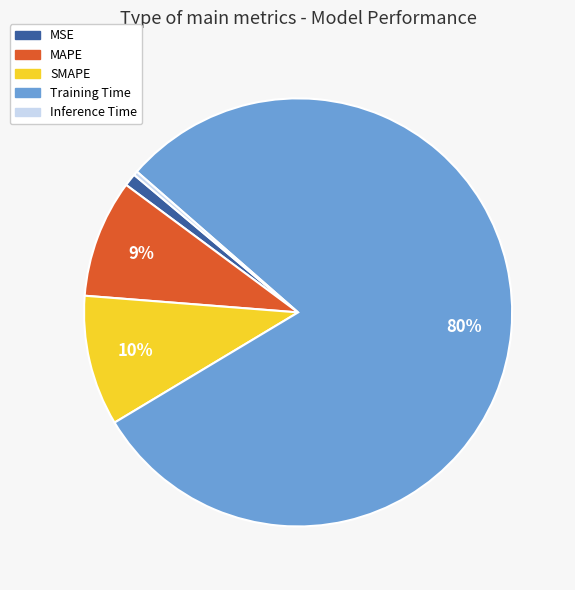

Which category accounts for the majority?

Training Time